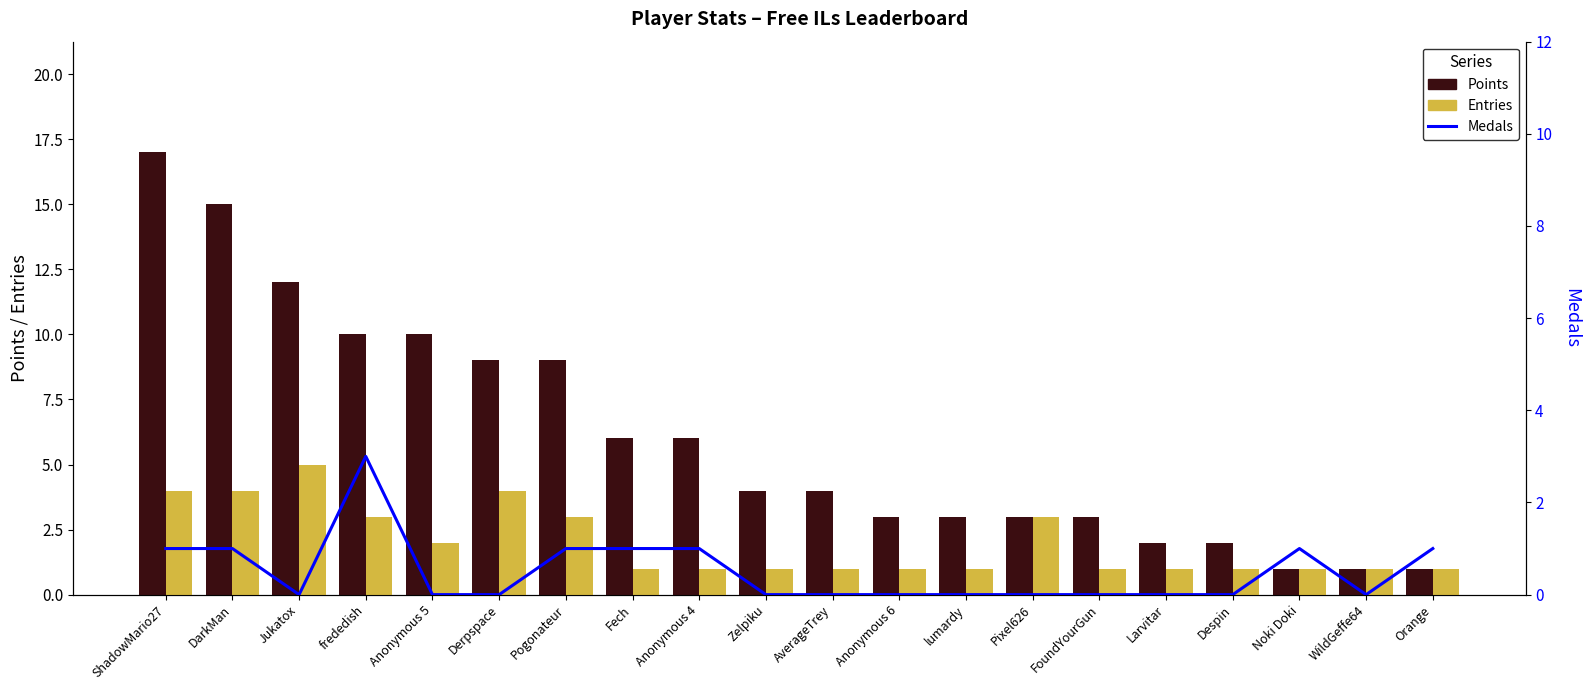

At AverageTrey, list the series in order from largest to smallest.

Points, Entries, Medals